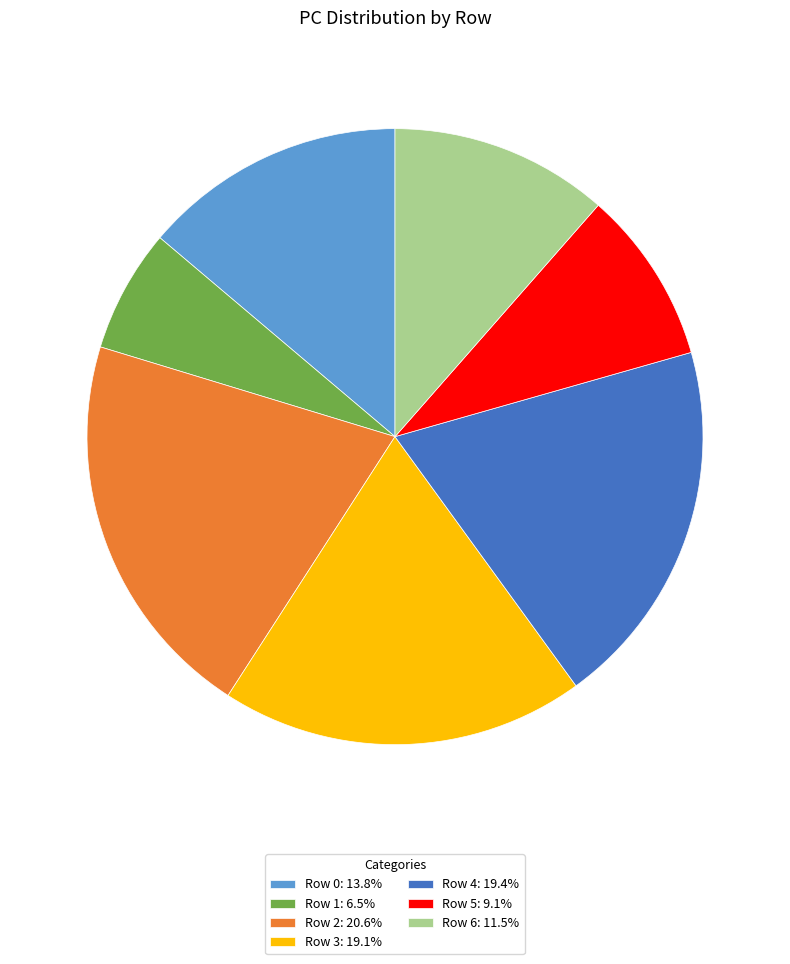

What is the ratio of the value at Row 4: 19.4% to the value at Row 0: 13.8%?

1.4